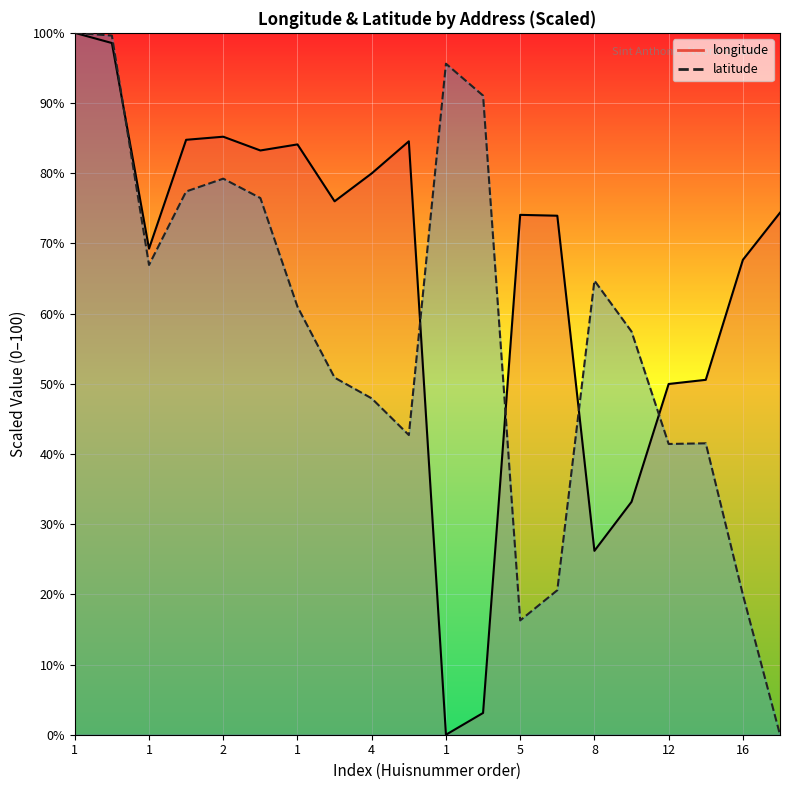

Does the chart display data point markers on the line(s)?

No